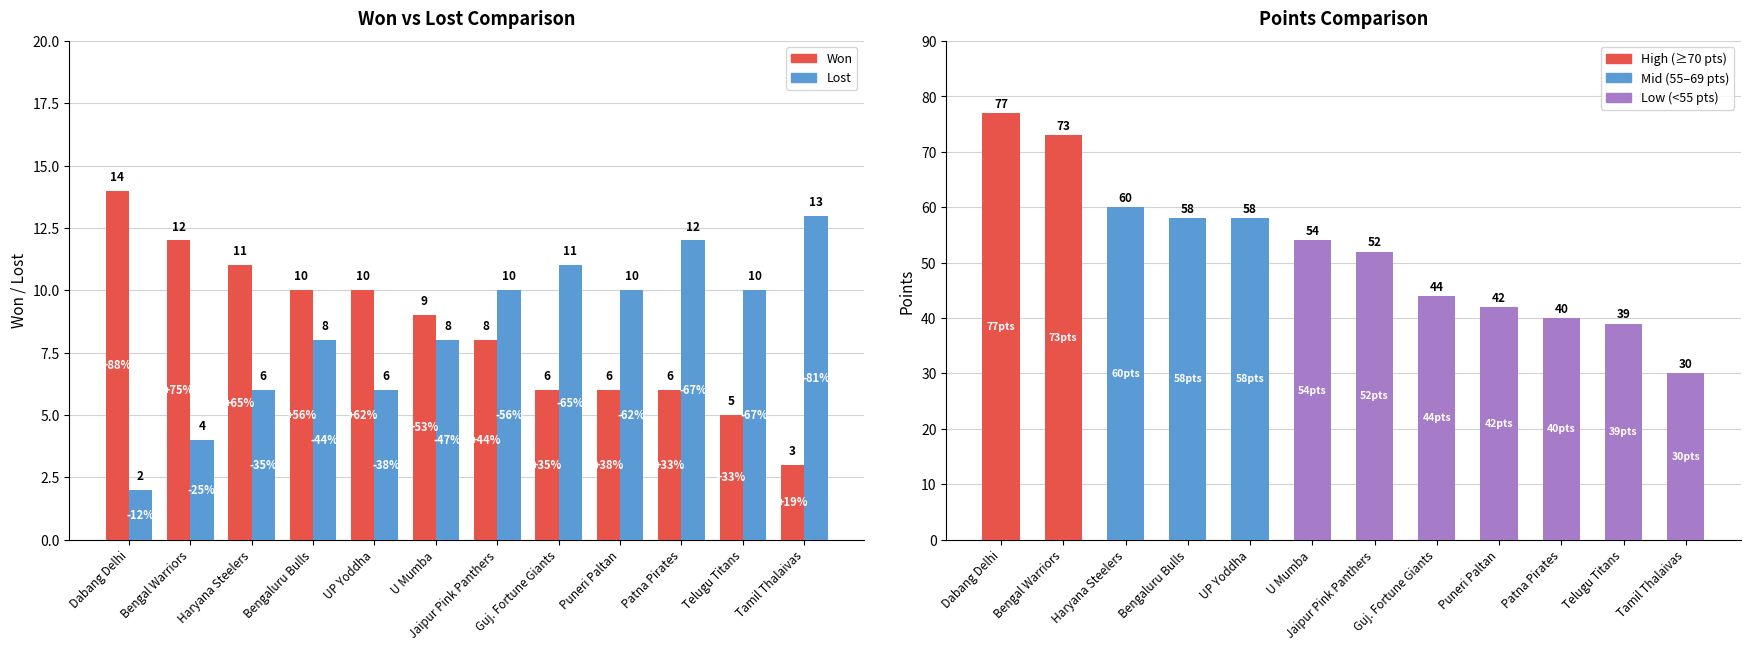

What is the label of the 8th bar from the right?

UP Yoddha